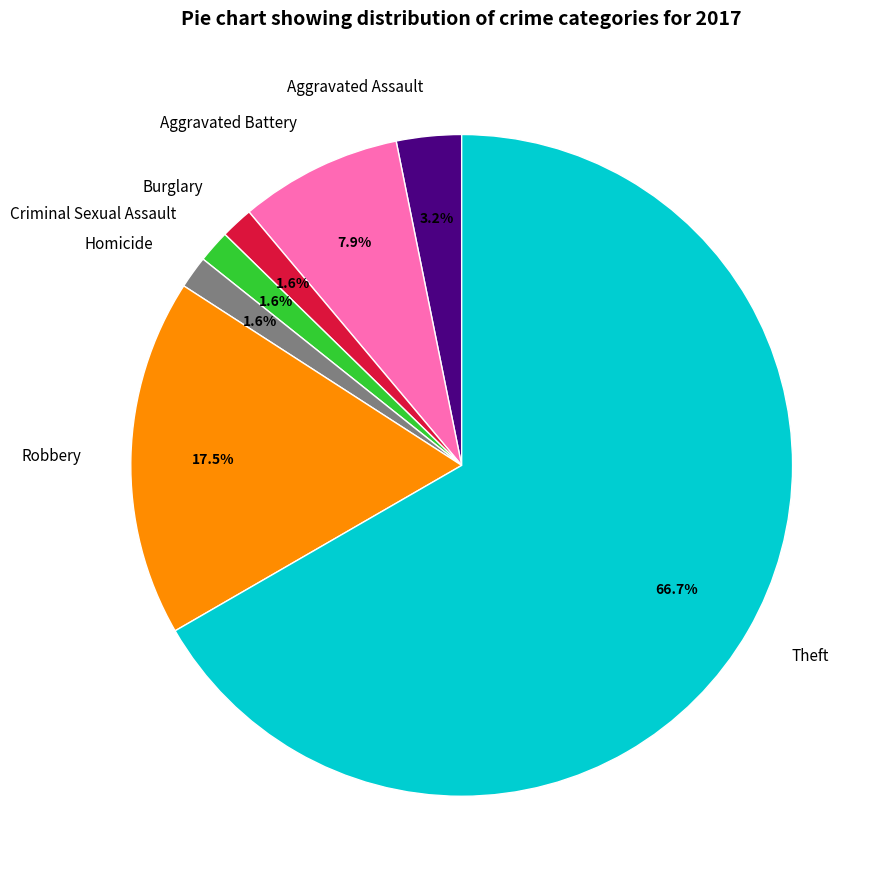

To the nearest percent, what portion does Criminal Sexual Assault represent?

2%